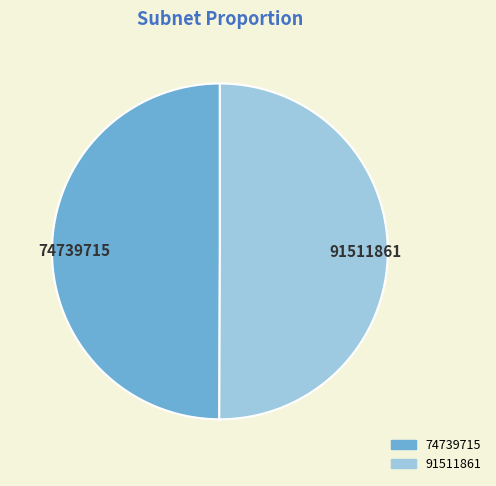

Combined, do 91511861 and 74739715 account for over 50%?

Yes